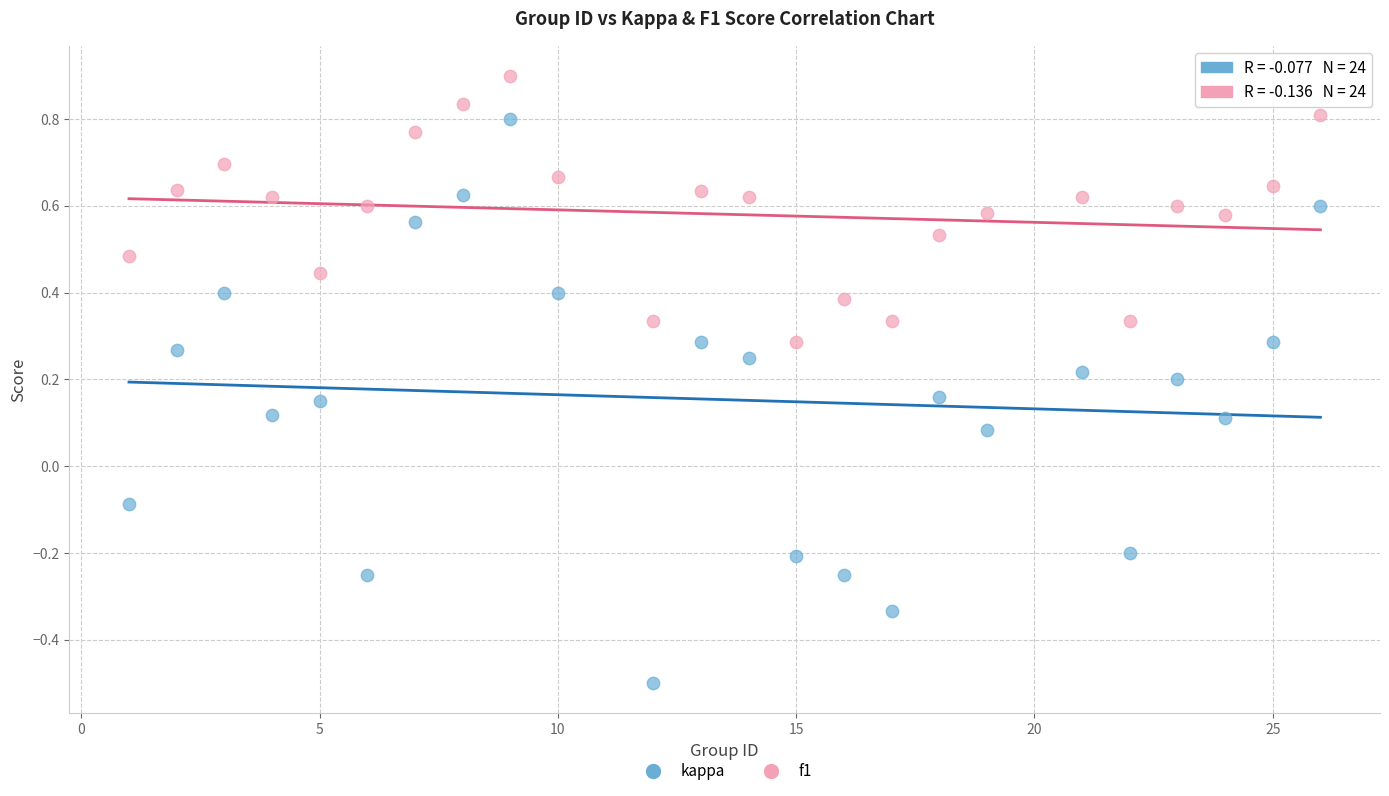

Which series has the largest Y range (max minus min)?

kappa